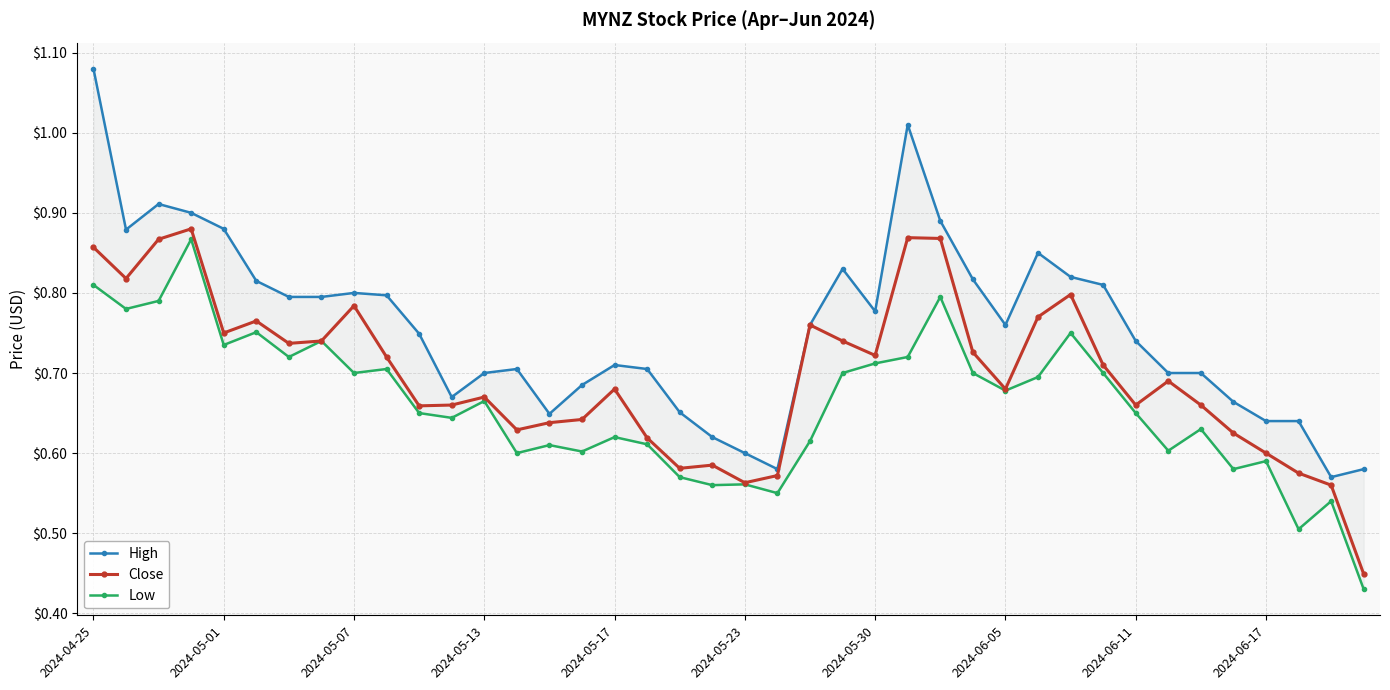

At how many categories does at least one series exceed 0?

40